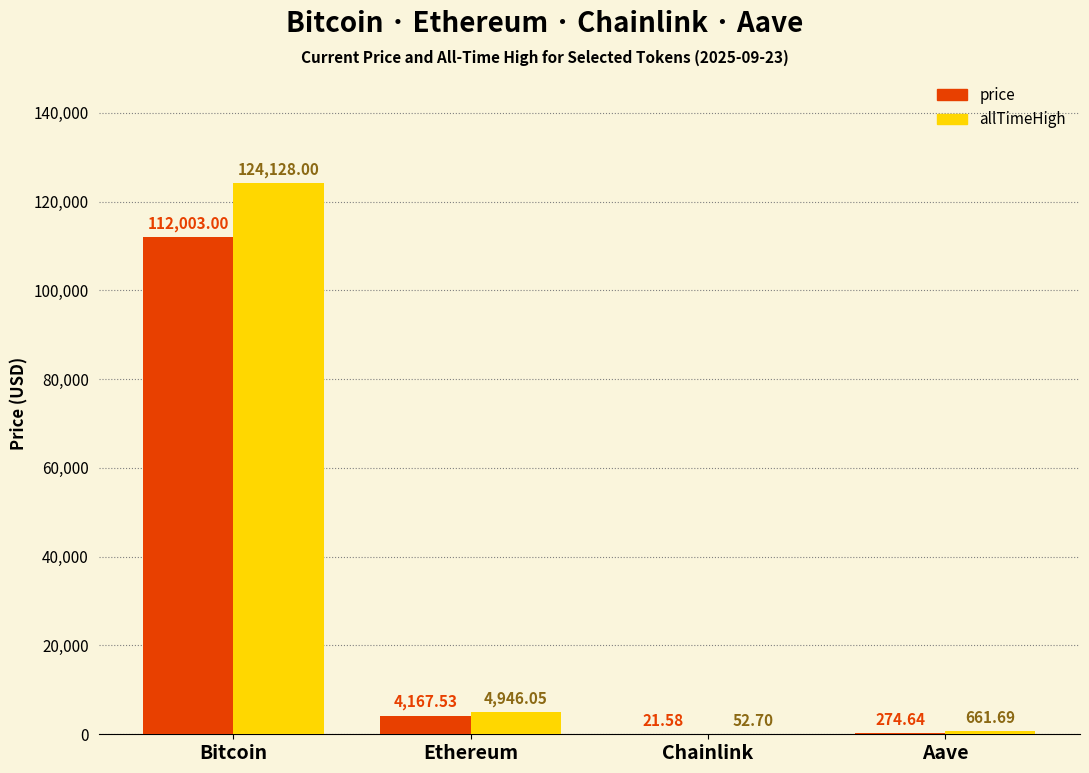

Reading left to right, what are all the values shown in this chart?

price: 112003.0	4167.5	21.6	274.6
allTimeHigh: 124128.0	4946.1	52.7	661.7